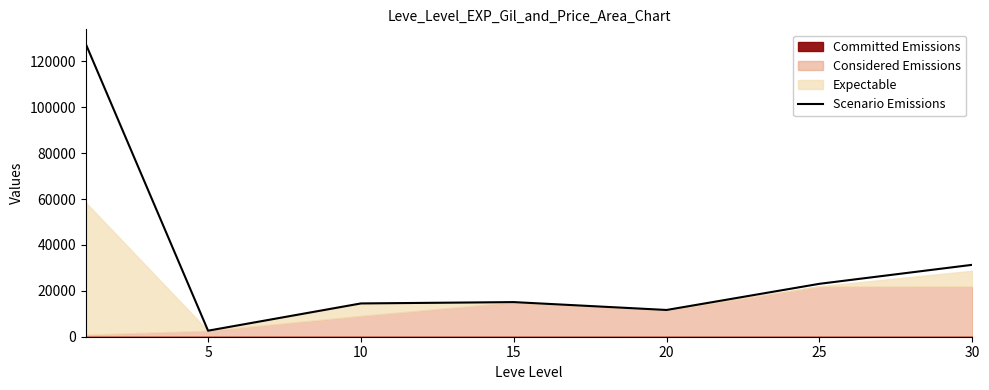

What is the maximum value for Scenario Emissions?

127622